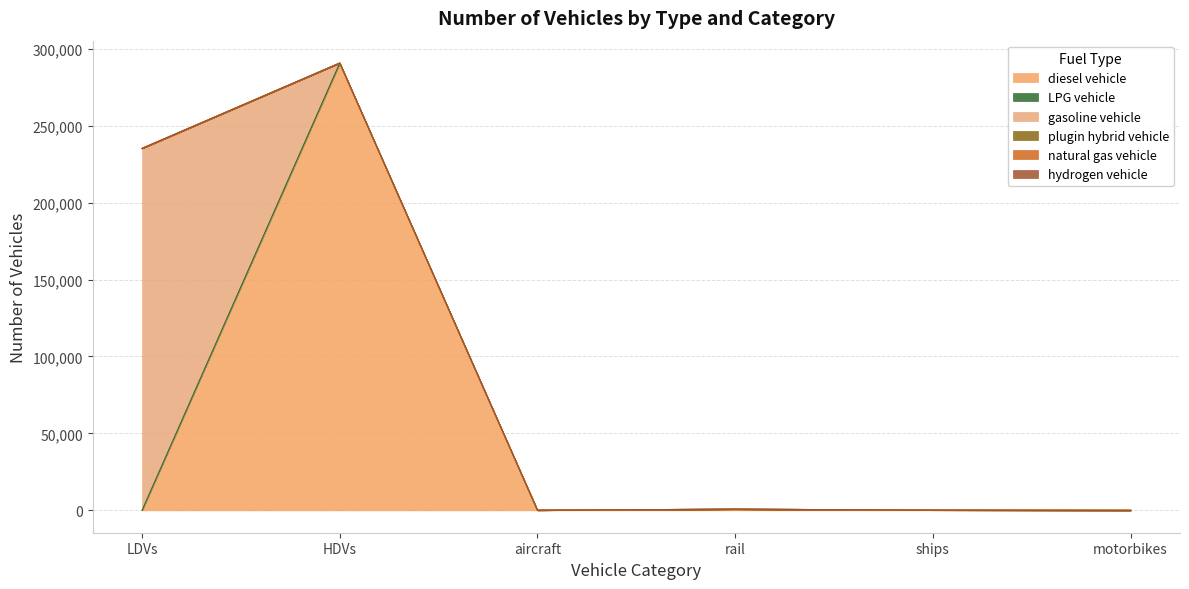

Which series has the largest total across all categories?

diesel vehicle